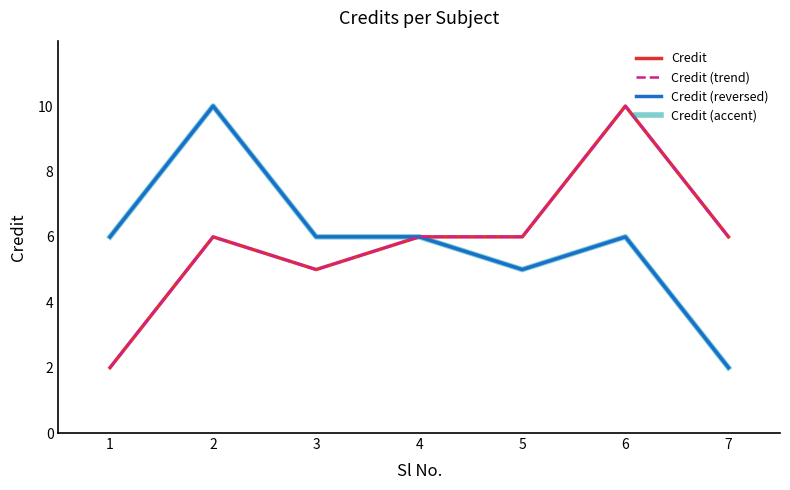

In Credit (accent), how many points are lower than both neighbors (excluding endpoints)?

1